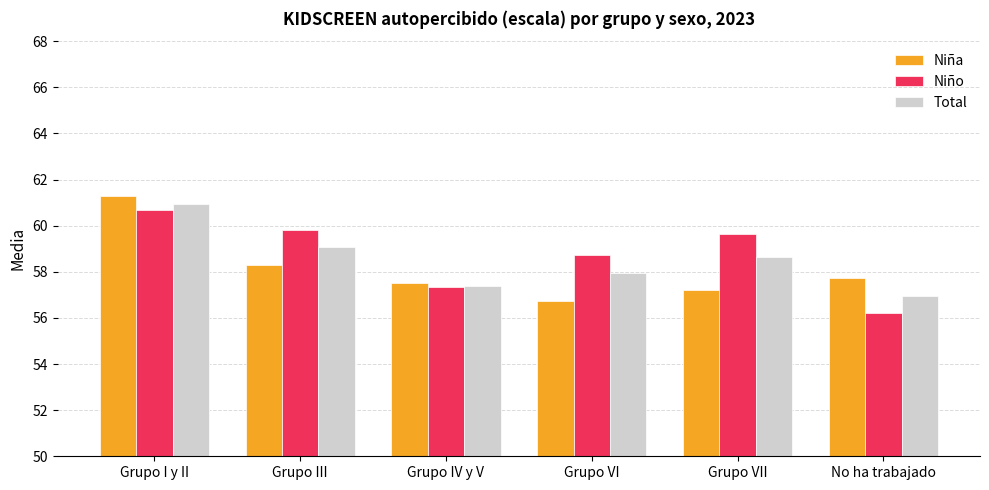

Are the bars grouped side by side (vs. stacked)?

Yes